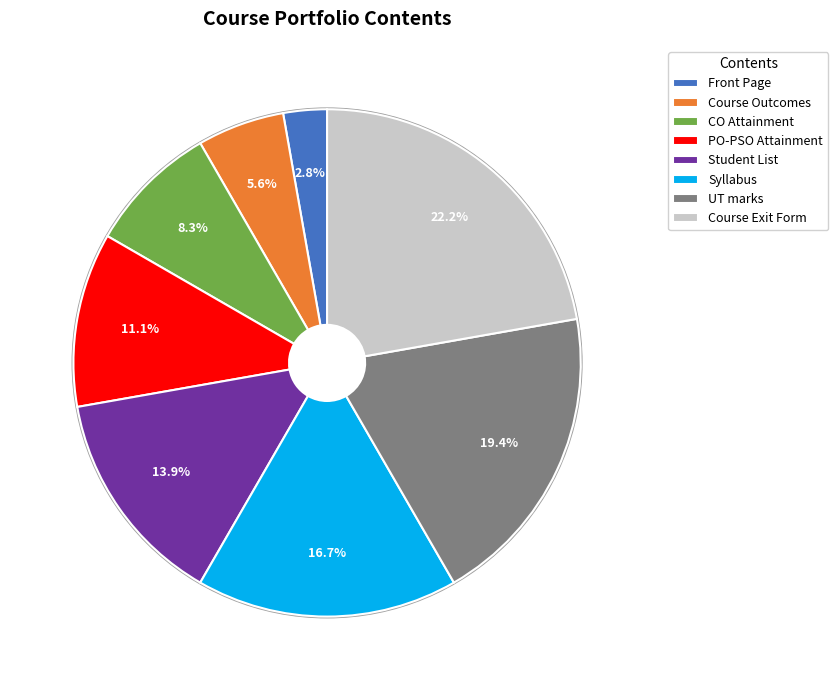

To the nearest percent, what is the difference between the UT marks and Course Outcomes slice percentages?

14%